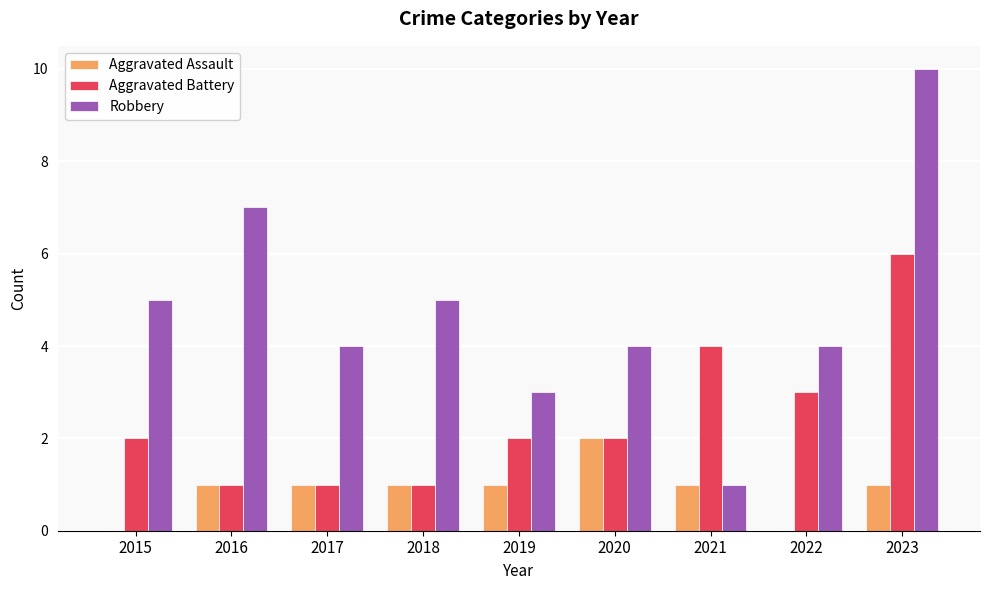

Read the Aggravated Battery value at 2022.

3